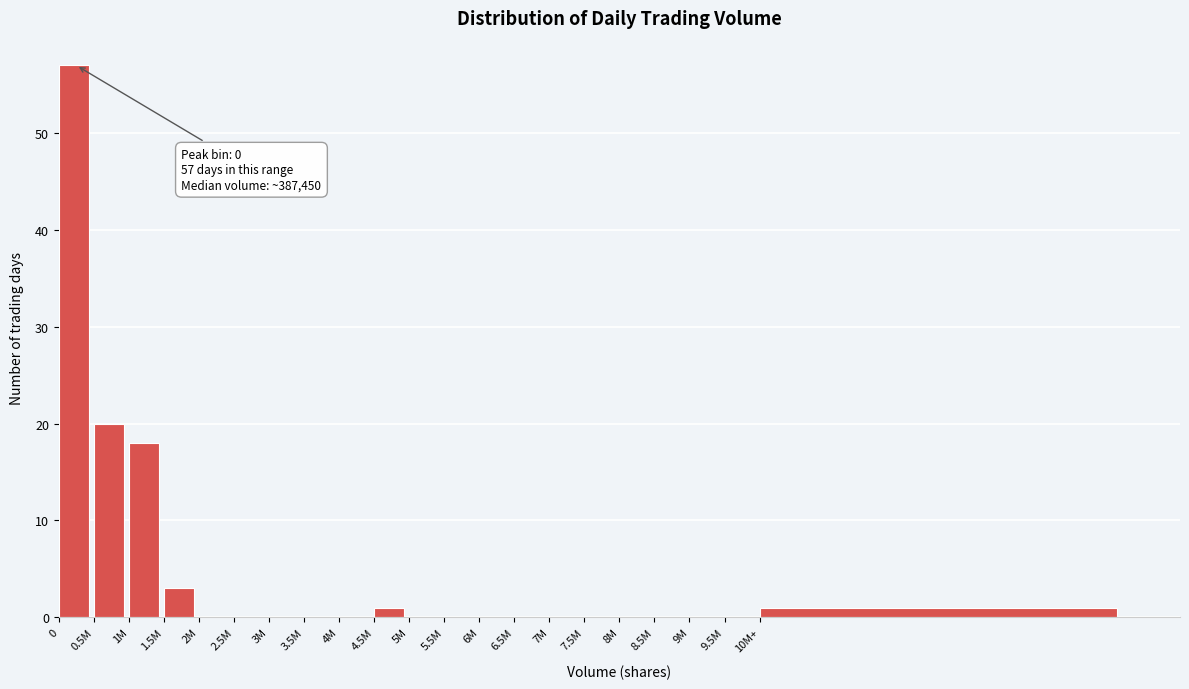

Reading right to left, transcribe all the data shown in this chart.

10M+=1	9.5M=0	9M=0	8.5M=0	8M=0	7.5M=0	7M=0	6.5M=0	6M=0	5.5M=0	5M=0	4.5M=1	4M=0	3.5M=0	3M=0	2.5M=0	2M=0	1.5M=3	1M=18	0.5M=20	0=57